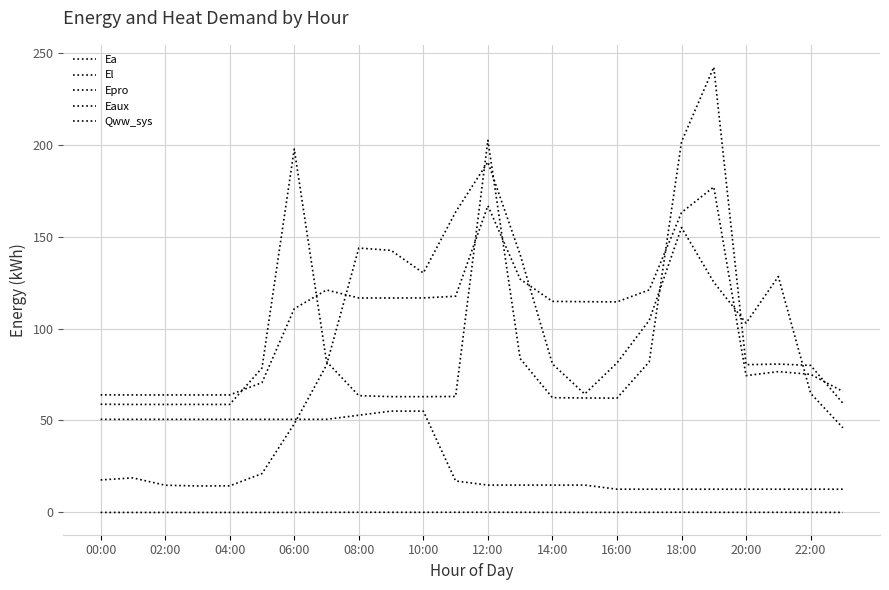

Is this an area chart (filled region under the line)?

No